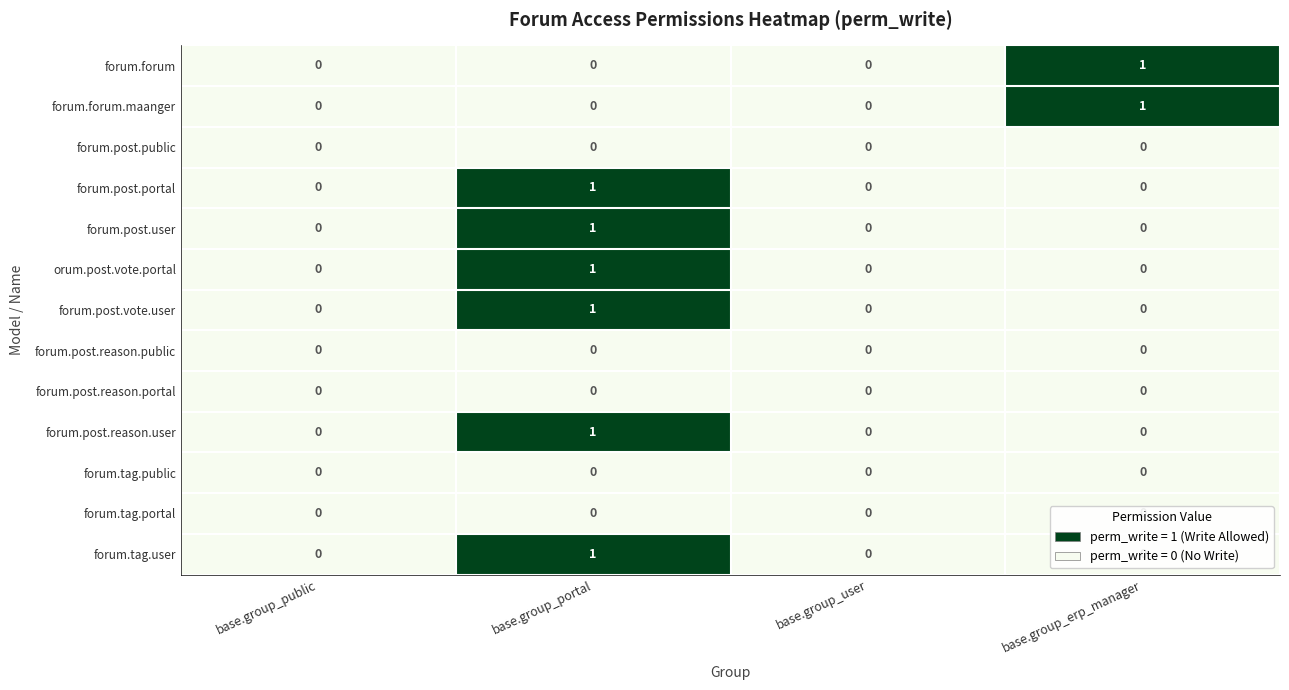

What is the total value across all series at base.group_portal?

6